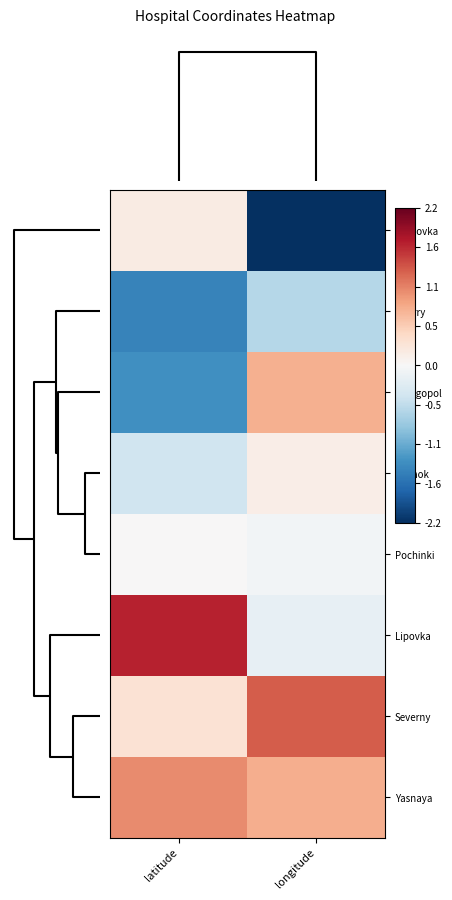

Reading left to right, list all the values displayed in this chart.

Sosnovka: latitude=0.2	longitude=-2.2
Quarry: latitude=-1.4	longitude=-0.6
Georgopol: latitude=-1.3	longitude=0.8
Rozhok: latitude=-0.4	longitude=0.2
Pochinki: latitude=0.0	longitude=-0.1
Lipovka: latitude=1.7	longitude=-0.2
Severny: latitude=0.3	longitude=1.3
Yasnaya: latitude=1.0	longitude=0.8